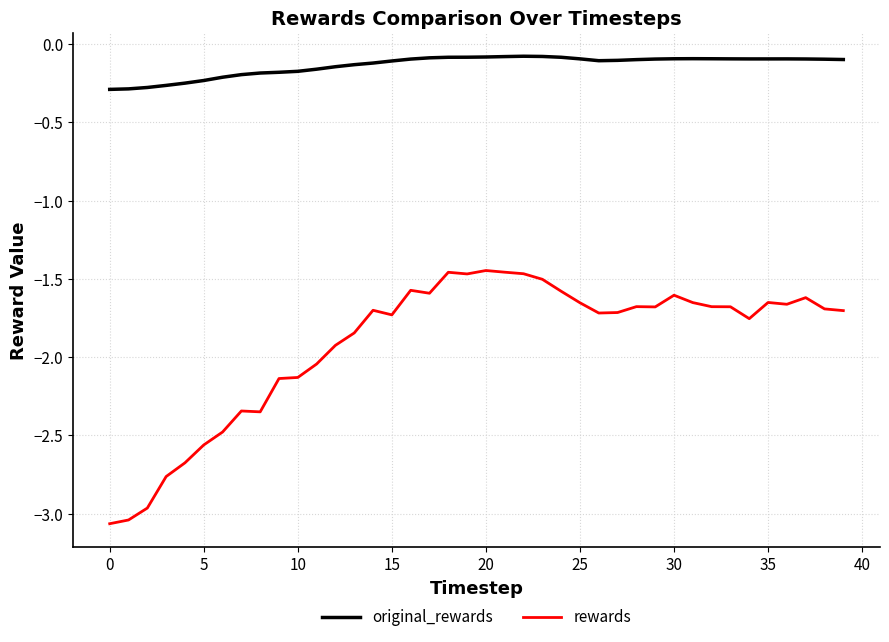

True or false: original_rewards has more than 1 interior local peaks.

True